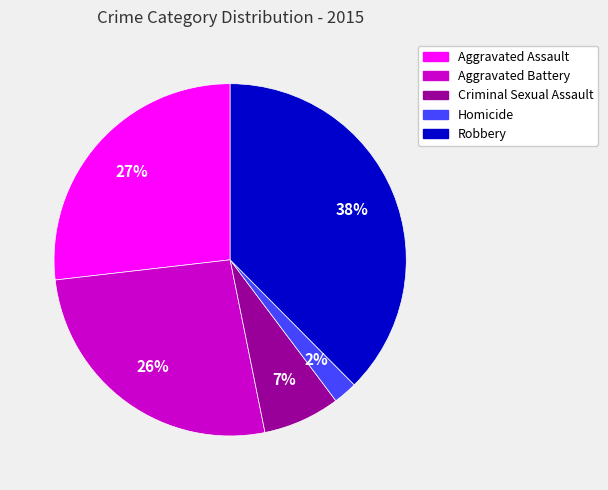

Is there a majority slice in this chart?

No